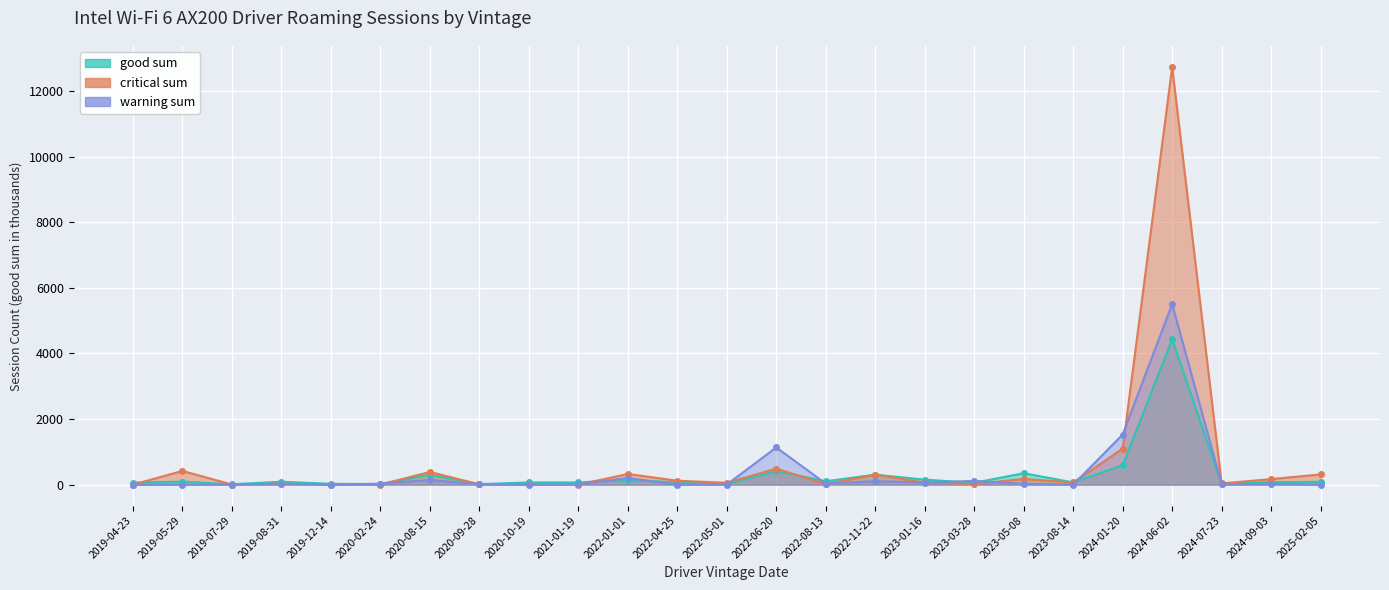

What position from the left is 2021-01-19?

10